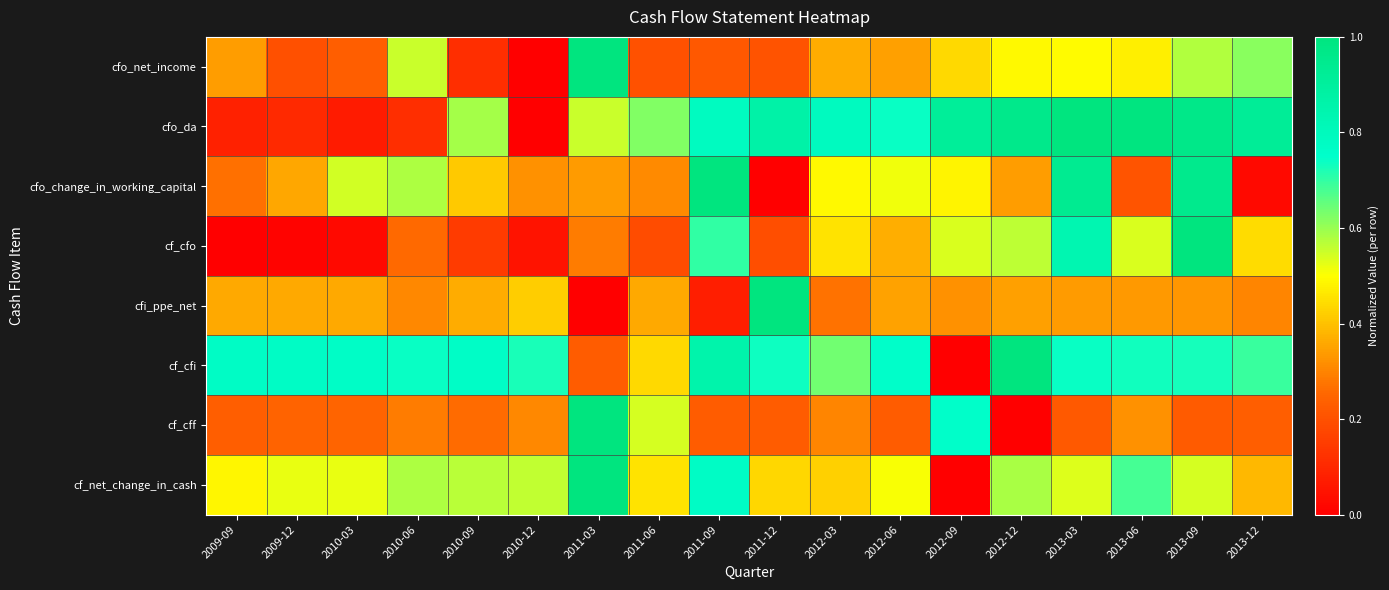

At which category is the sum across all series the highest?

2013-09